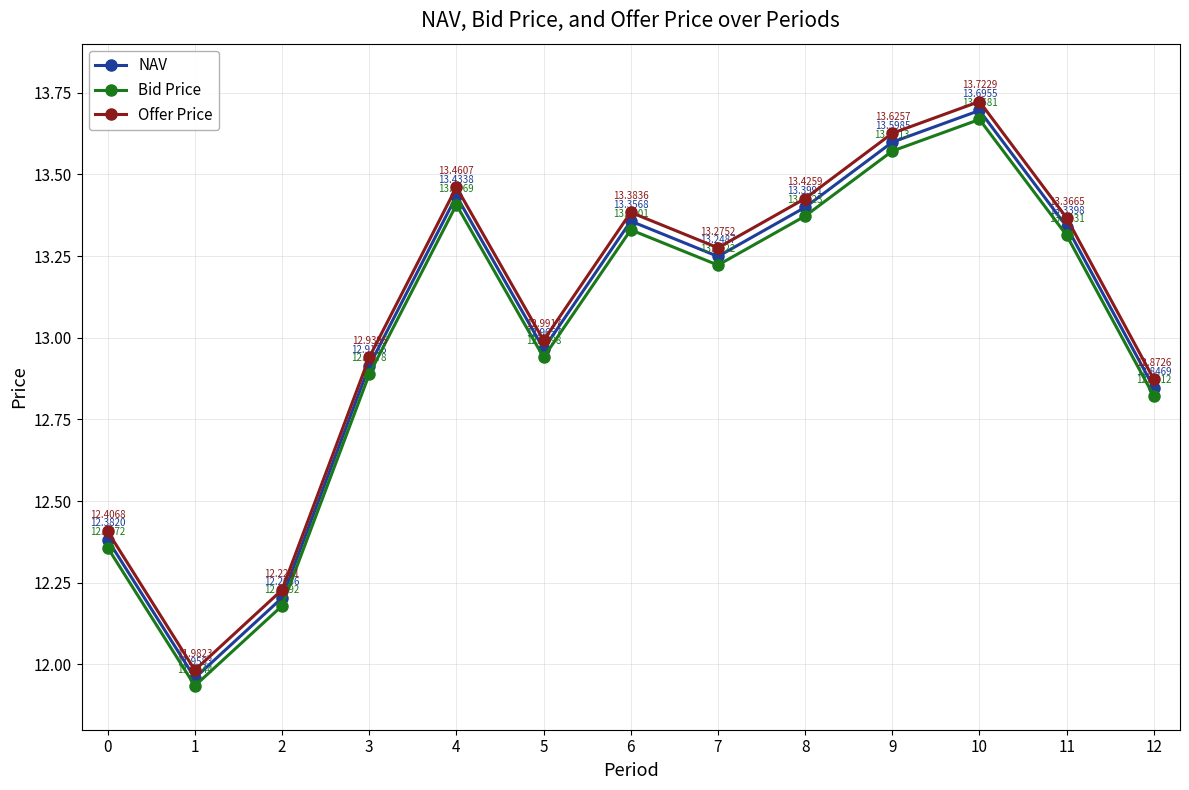

What is the total value across all series at 11?

40.0